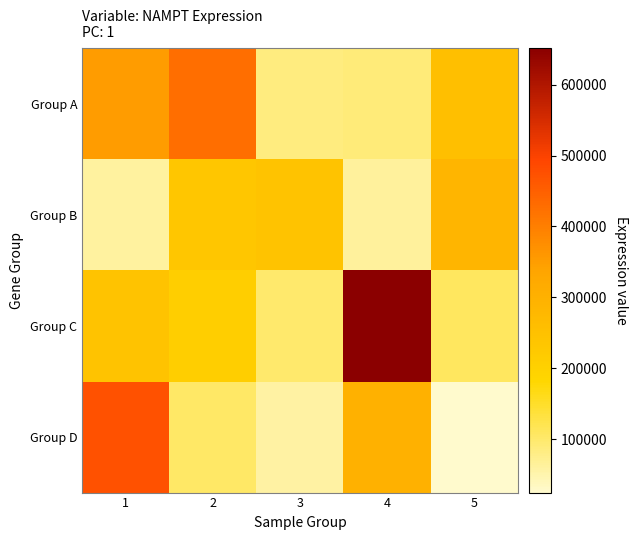

At how many categories does at least one series exceed 171202?

5